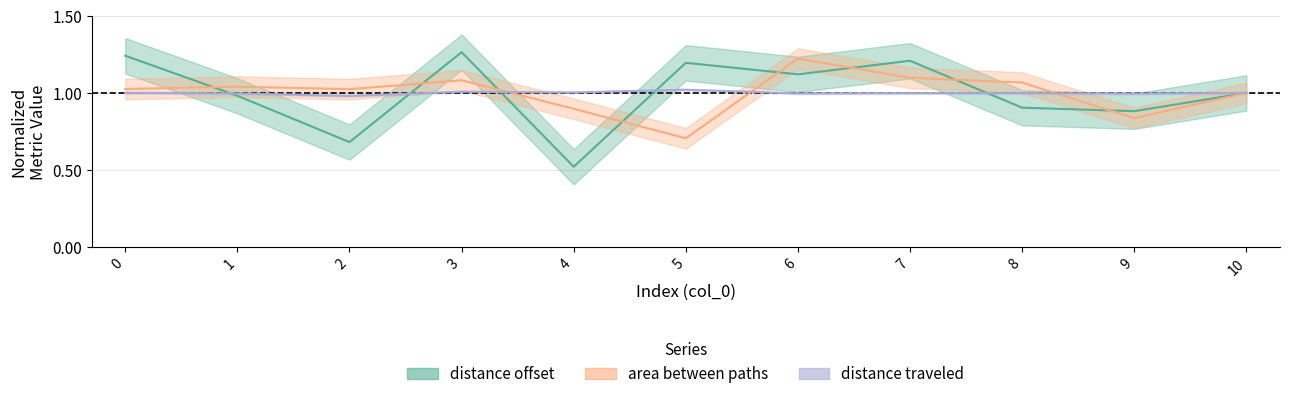

What is the maximum value shown in the chart?

1.3